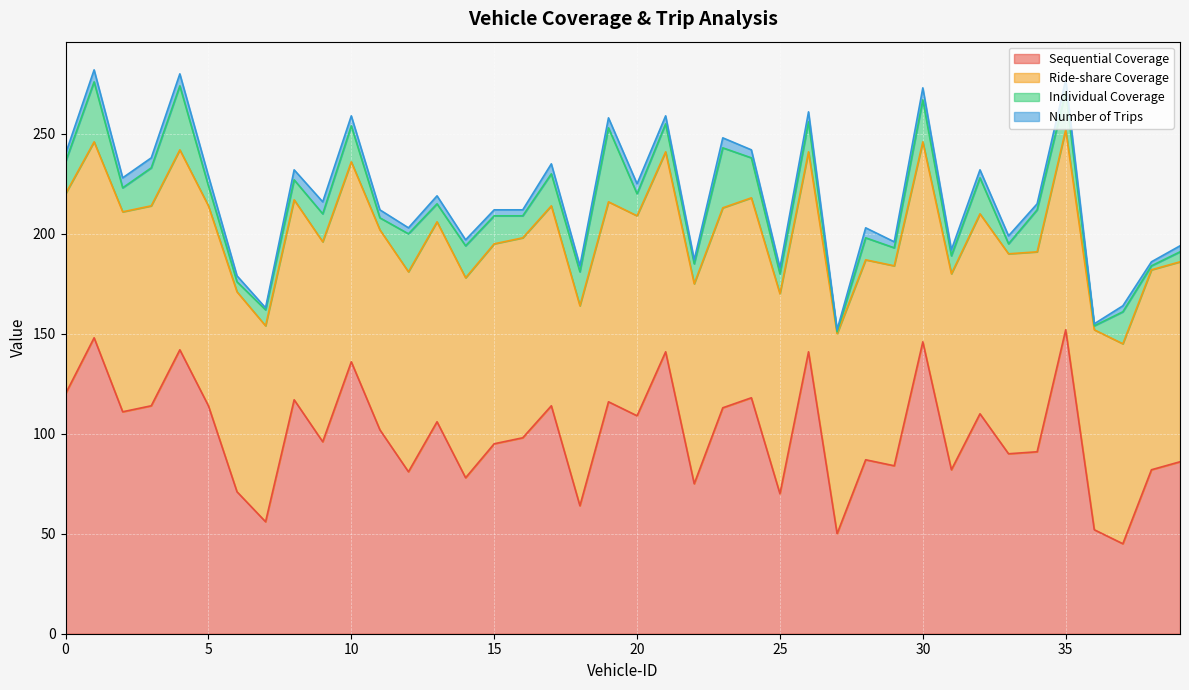

At which category does Individual Coverage reach its first local peak?

1